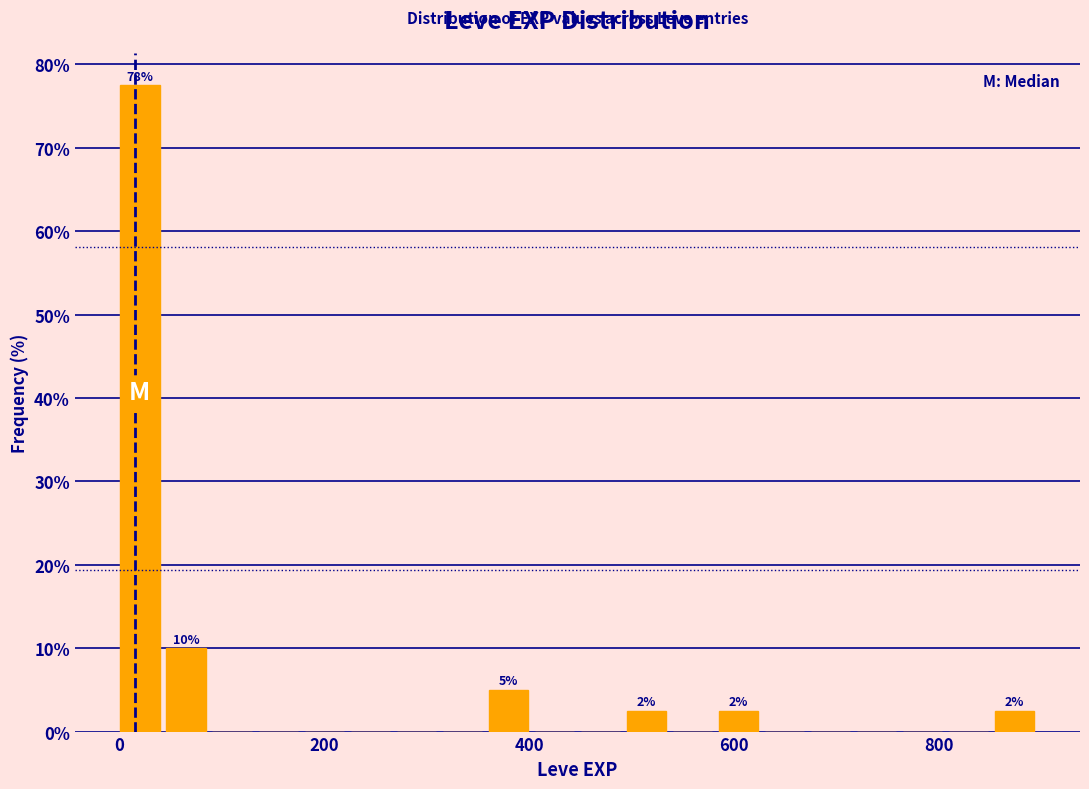

Read against the x-axis, roughly where is the centre of the tallest bar?

20